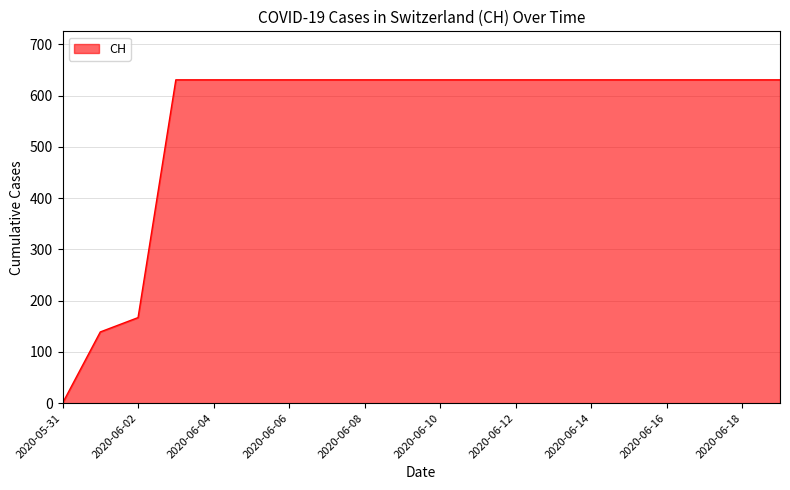

What is the greatest value displayed?

631